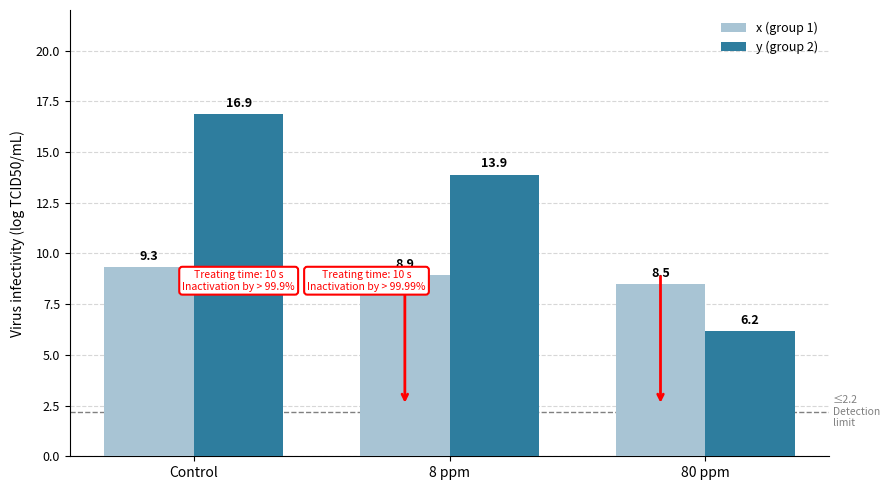

Is it true that y (group 2) equals 13.9 at 8 ppm?

True